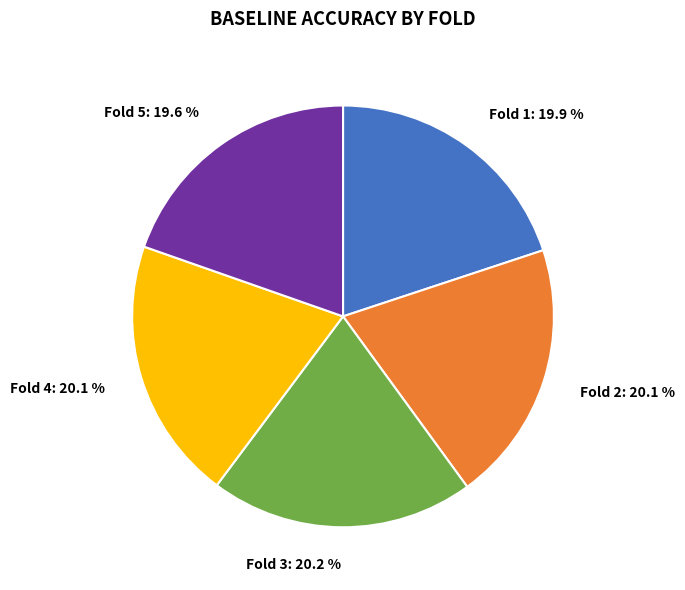

What percentage is NOT represented by Fold 1?

80.1%